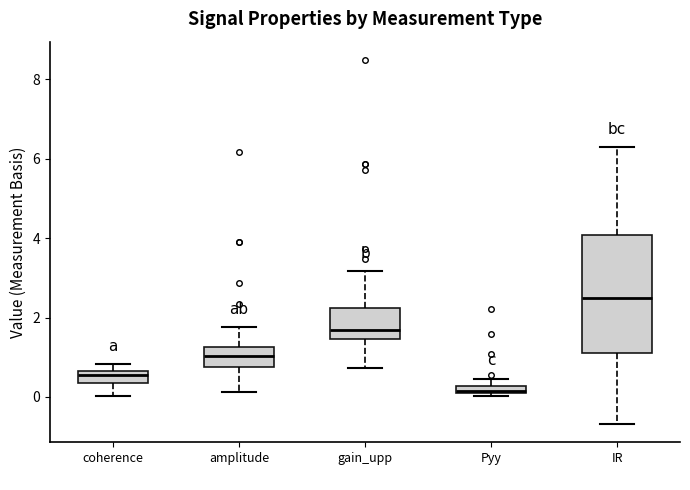

Where is the lower edge of the box for coherence on the y-axis? The values are not printed on the chart, so give them approximately, as read against the axis.

0.4